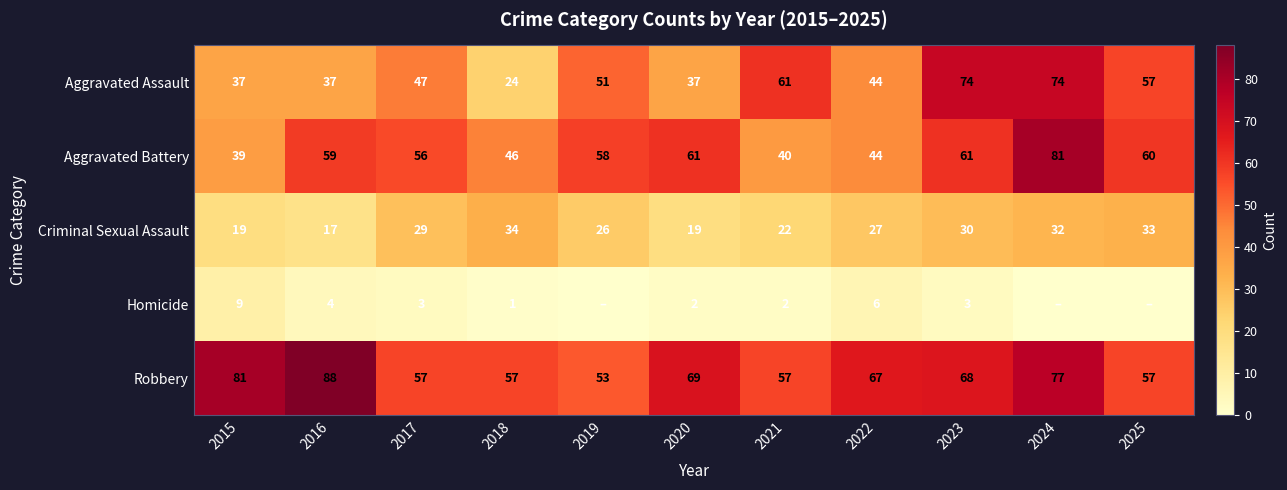

What is the spread (max minus min) of values at 2015?

72